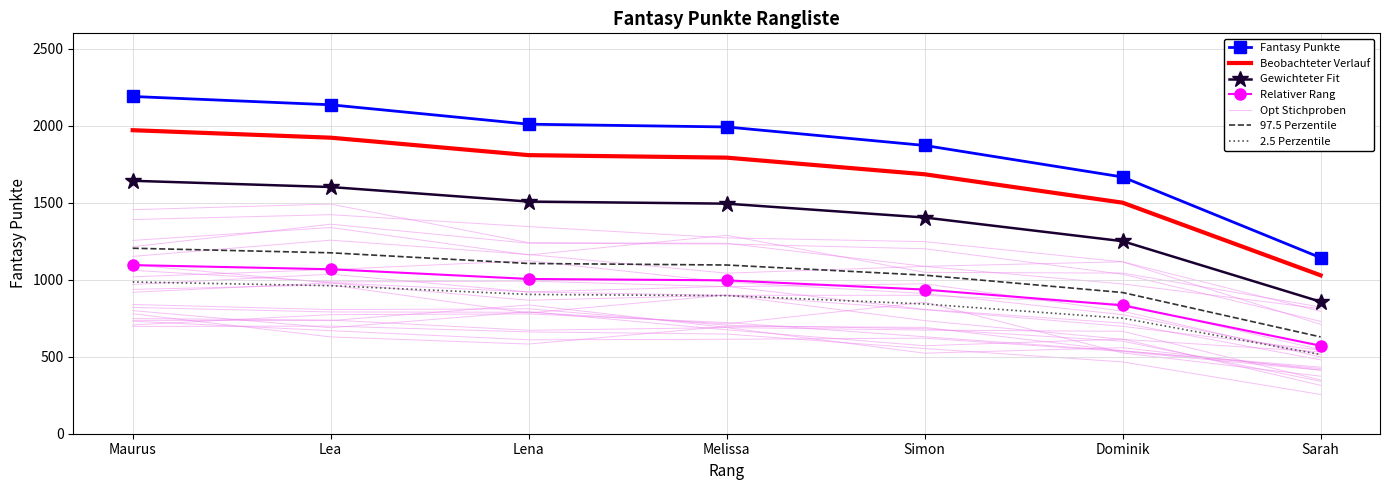

What is the change in value from Lena to Dominik?

-343